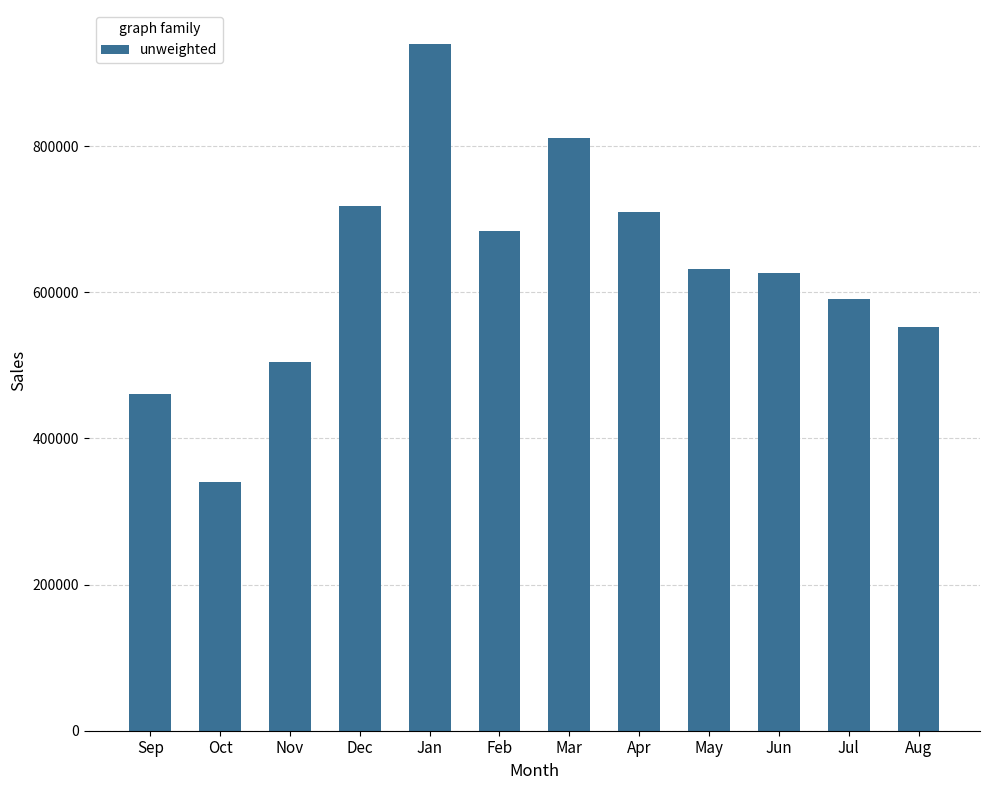

The value at Feb is 683717. True or false?

True